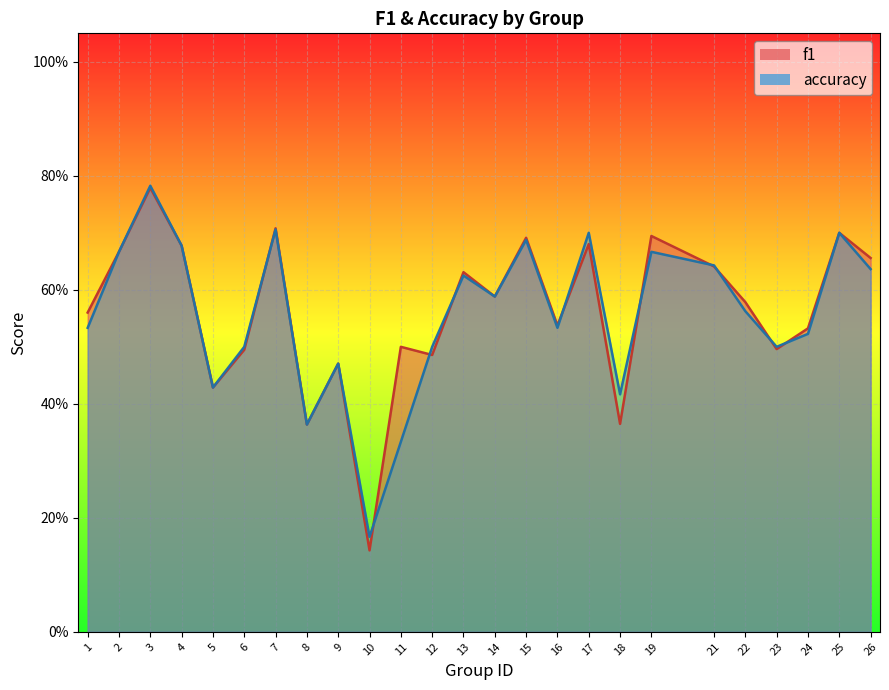

What is the total value across all series at 23?

1.0